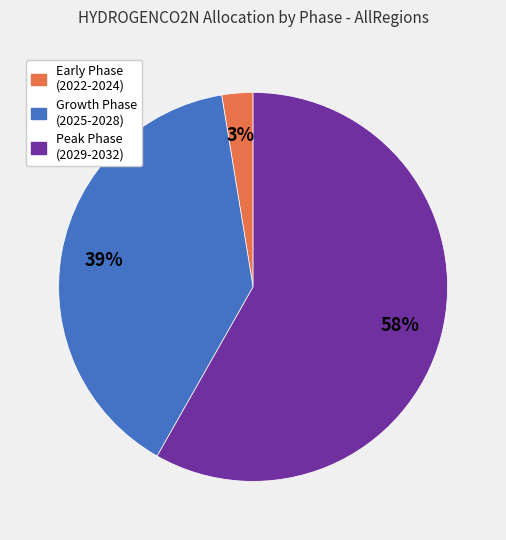

How many segments does this pie chart have?

3